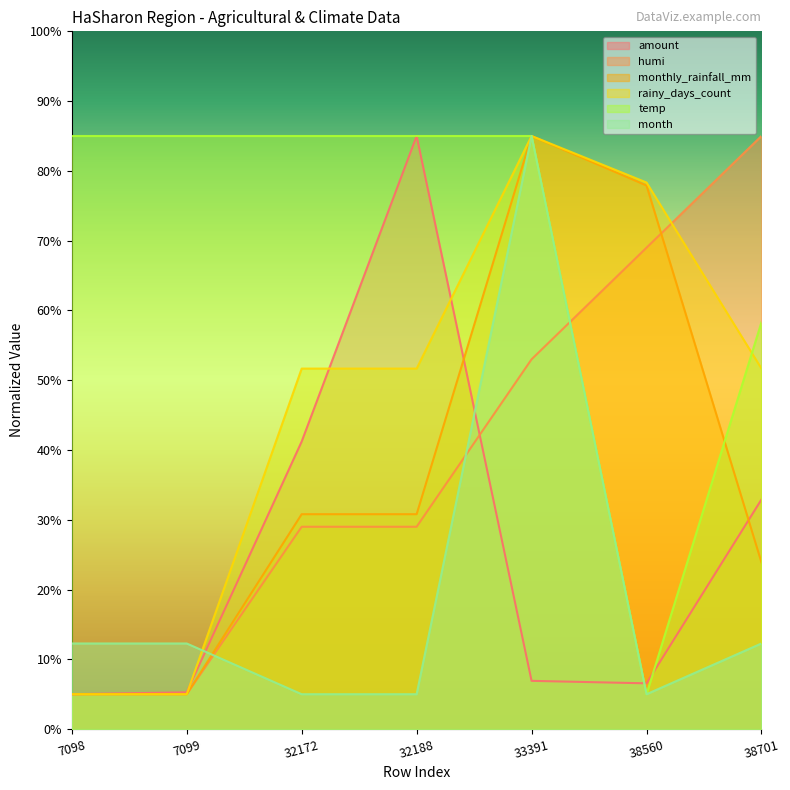

How many values in the temp series are below 85?

2